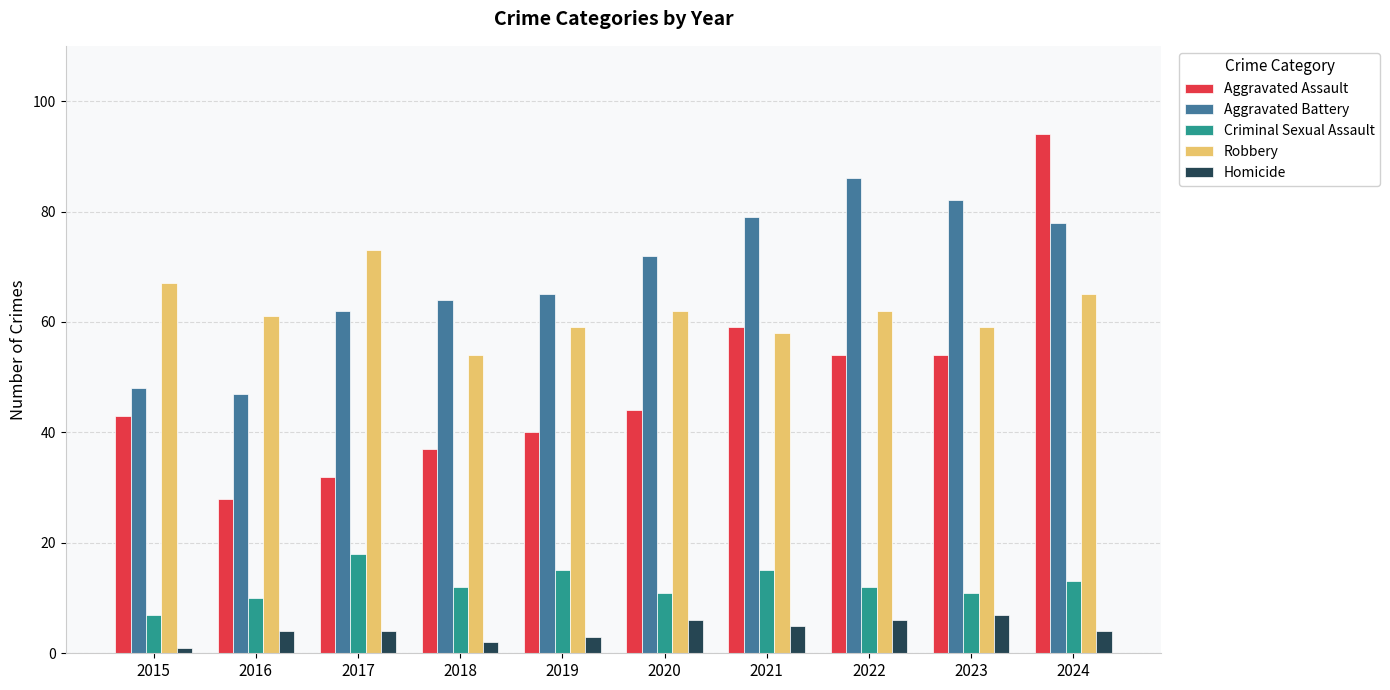

What is the minimum value shown in the chart?

1